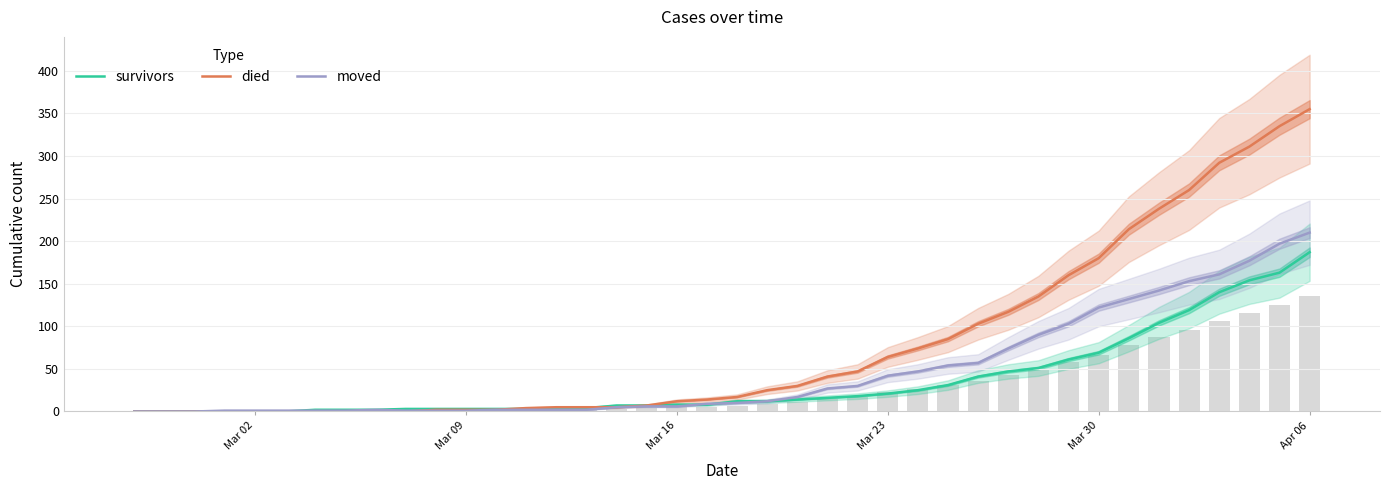

What is the difference between the maximum and second lowest values in the moved series?

210